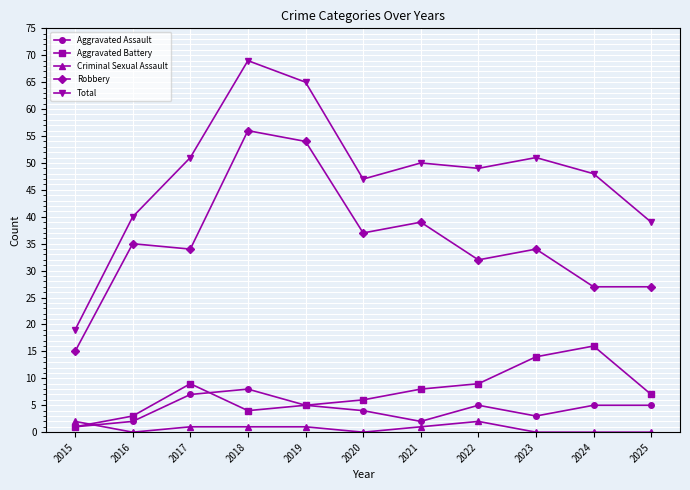

Which series changed the most between 2019 and 2024?

Robbery